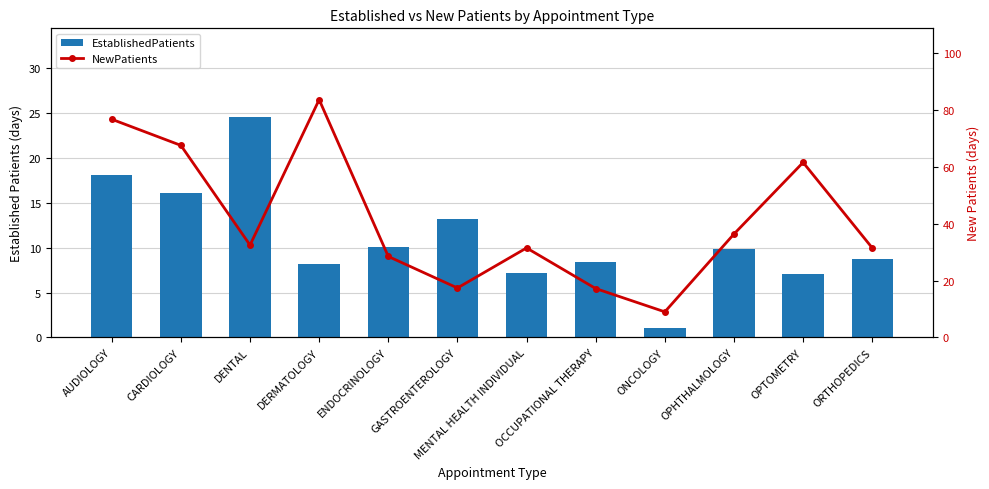

What is the label of the 3rd bar from the left?

DENTAL